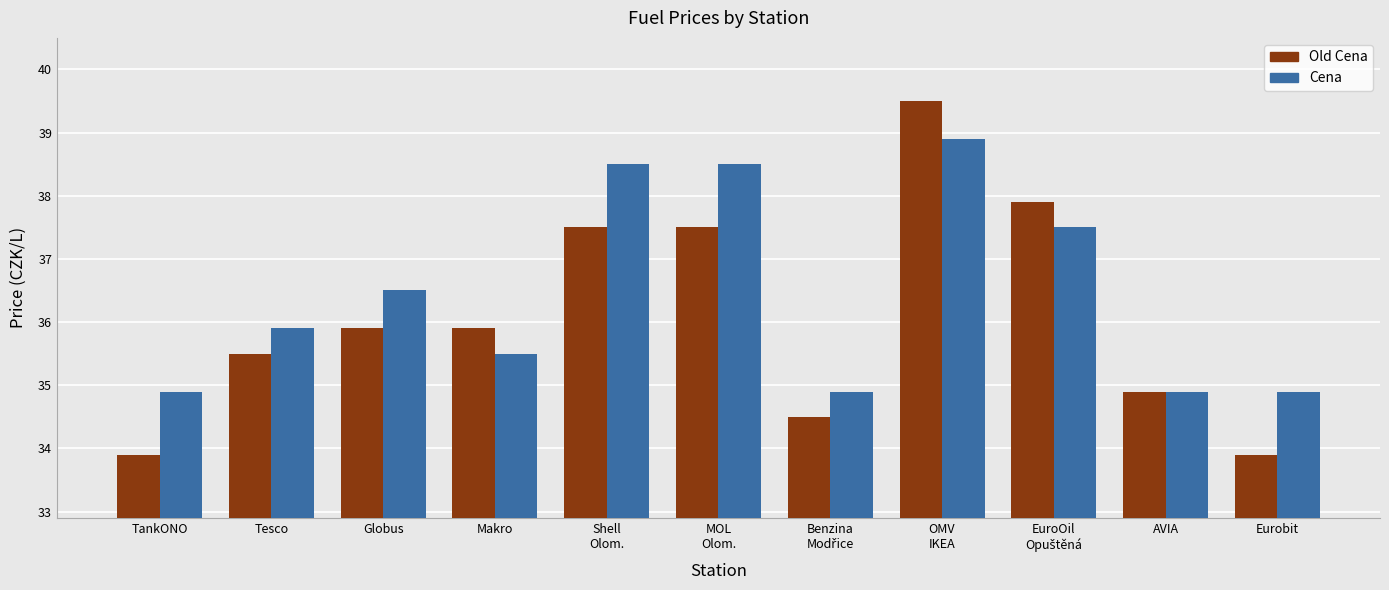

Reading left to right, list all the values displayed in this chart.

Old Cena: 33.9	35.5	35.9	35.9	37.5	37.5	34.5	39.5	37.9	34.9	33.9
Cena: 34.9	35.9	36.5	35.5	38.5	38.5	34.9	38.9	37.5	34.9	34.9